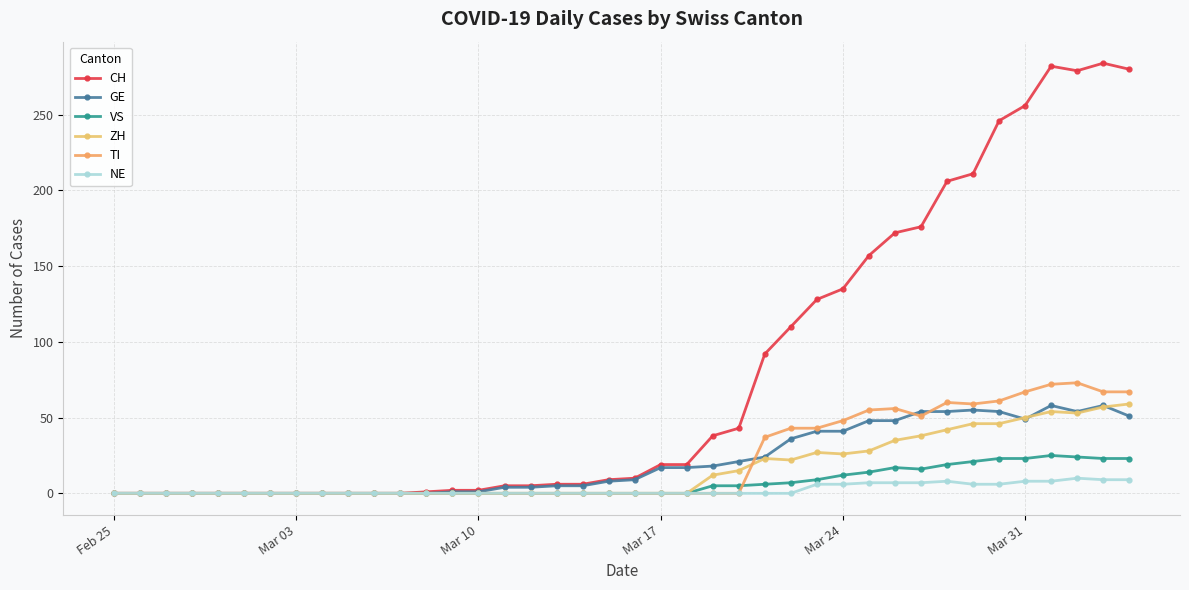

What is the value of the ZH point at the 29th from the left?

26